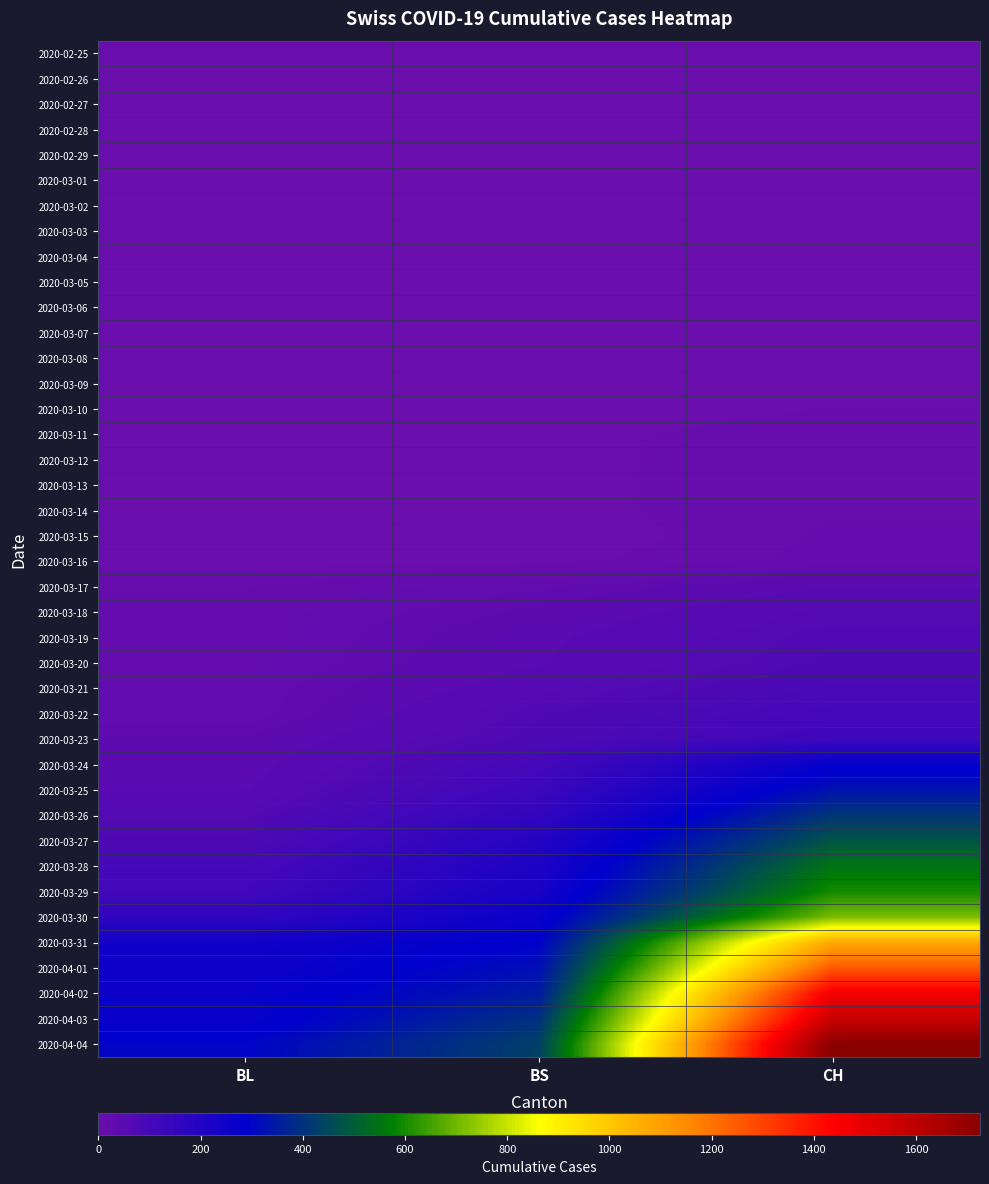

How many distinct data groups are displayed?

40